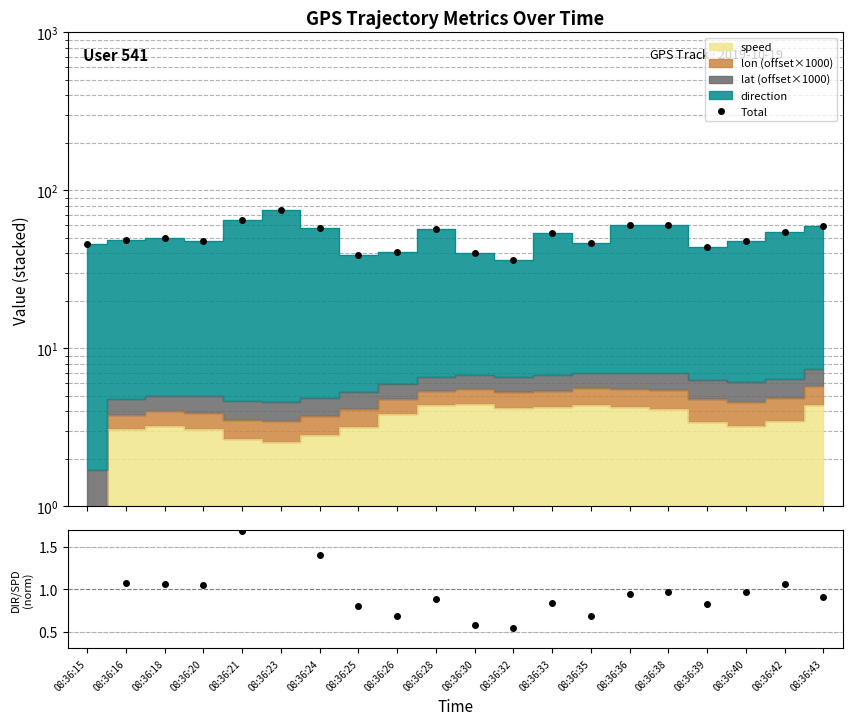

How many lines are shown in the chart?

1